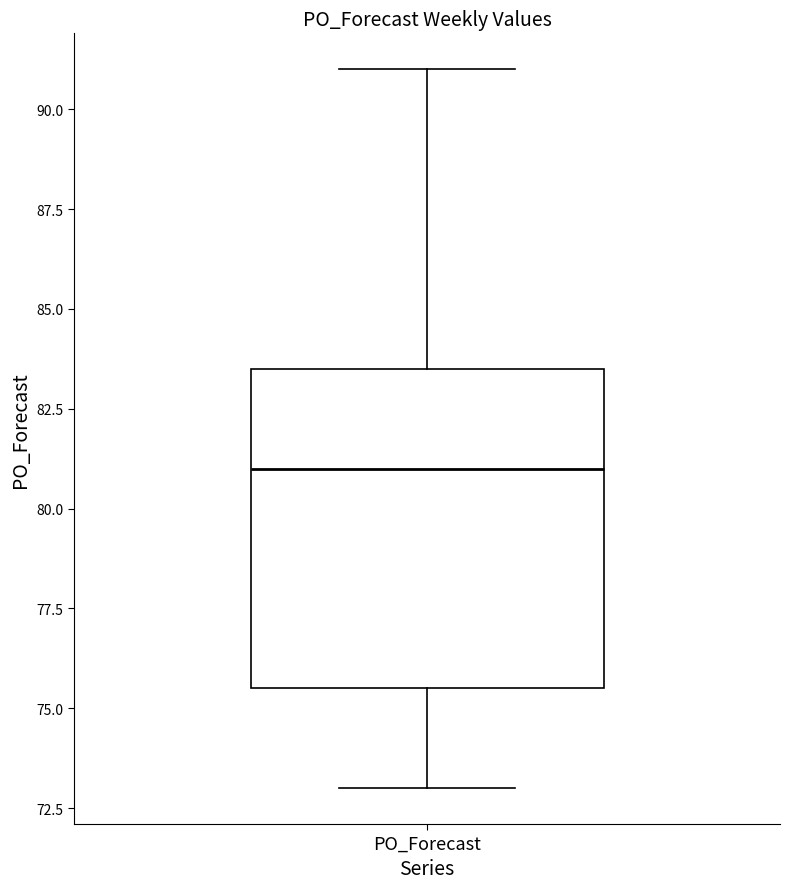

Read this box plot against the y-axis: the position of the median line, the range covered by the box, and the ends of both whiskers. The values are not printed on the chart, so give them approximately, as read against the axis.

median 81.0, box 75.5 to 83.5, whiskers 73.0 to 91.0